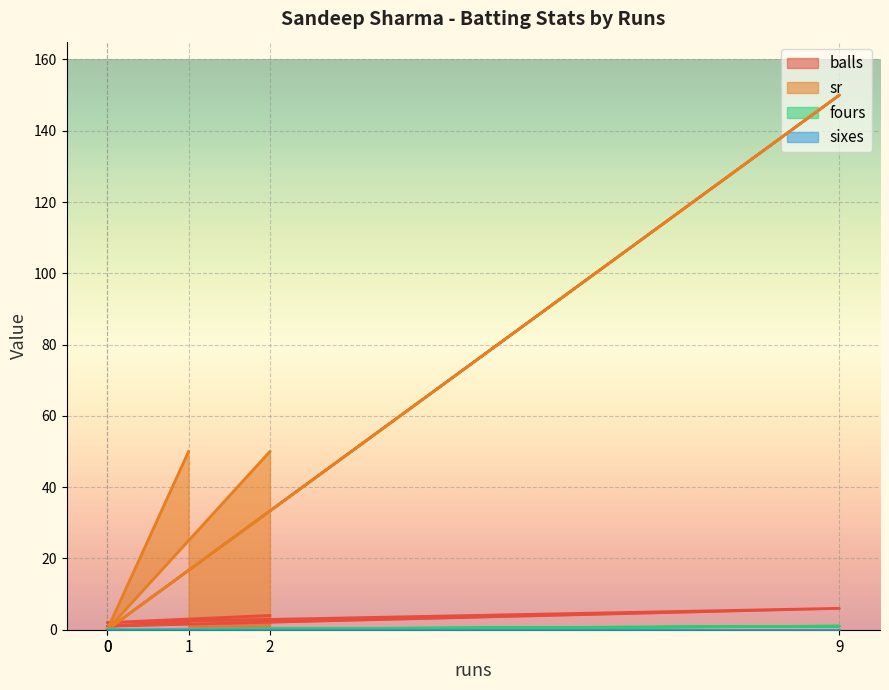

The fours series shows 0 at 0. True or false?

True